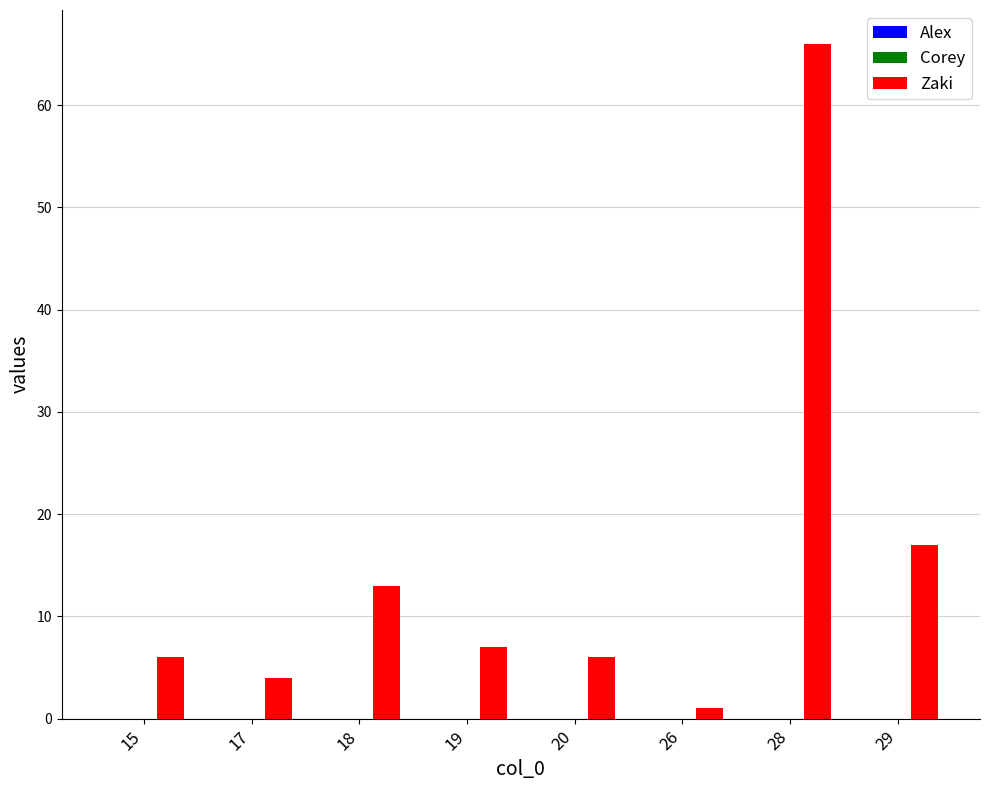

What is the greatest value displayed?

66